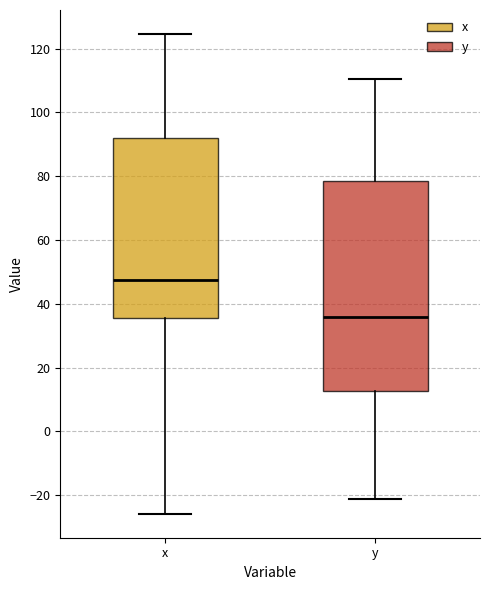

Which box has the lowest median line?

y